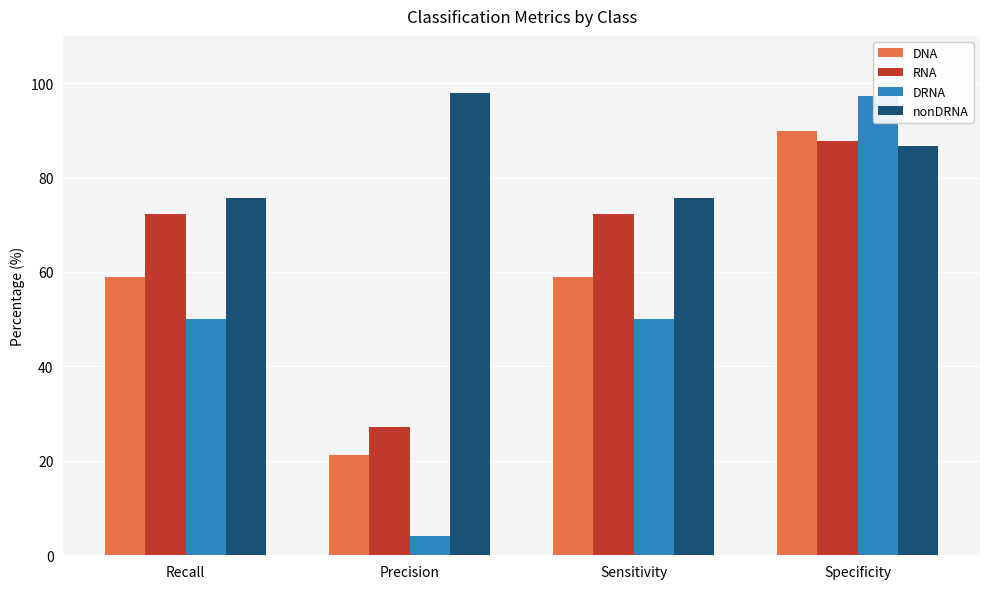

What is the difference between the DNA values at Recall and Precision?

37.8